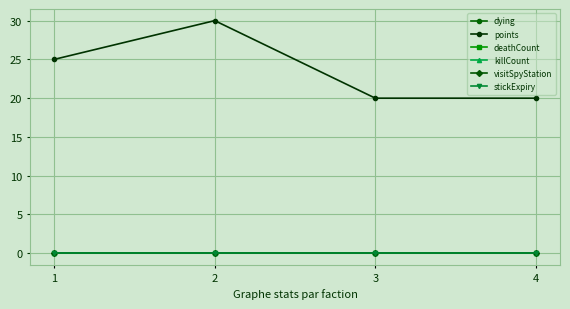

What is the spread (max minus min) of values at 3?

20